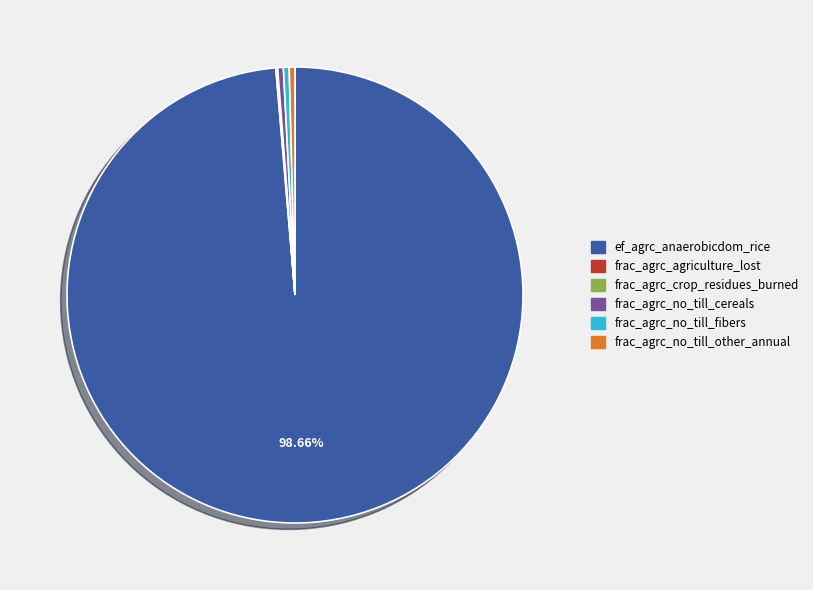

Is there any slice that represents more than half of the pie?

Yes